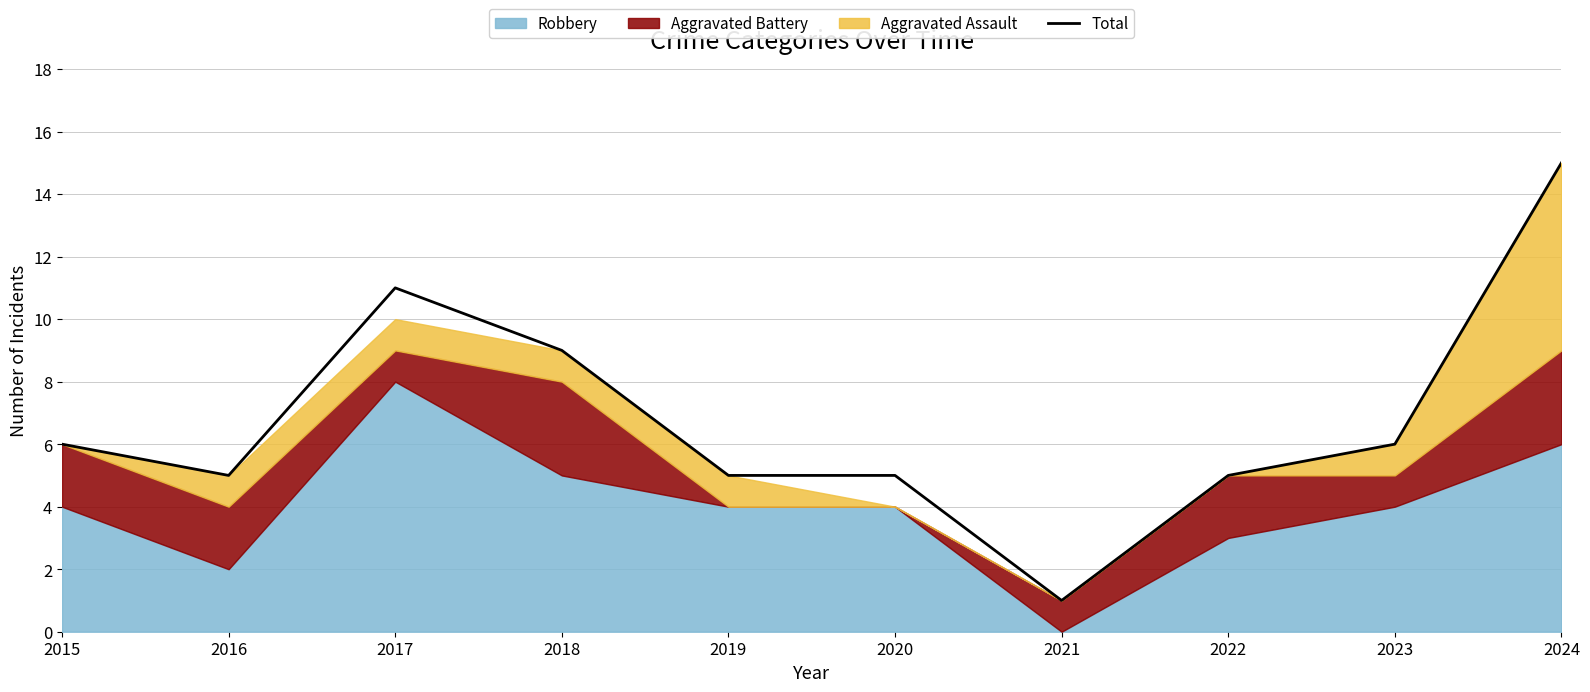

Count the number of categories in the chart.

10